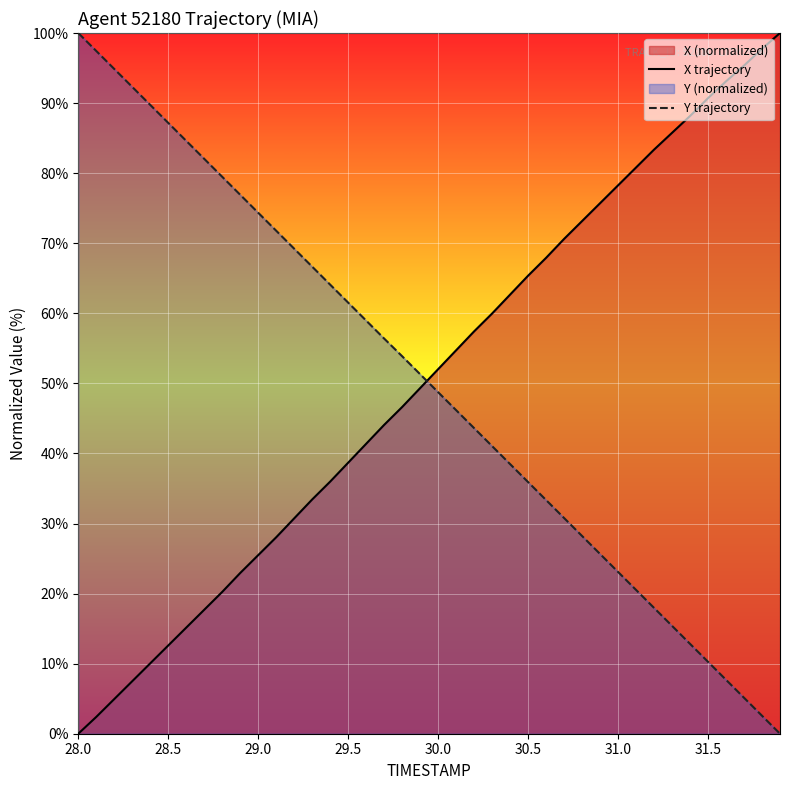

At which label does X trajectory reach its minimum?

28.0